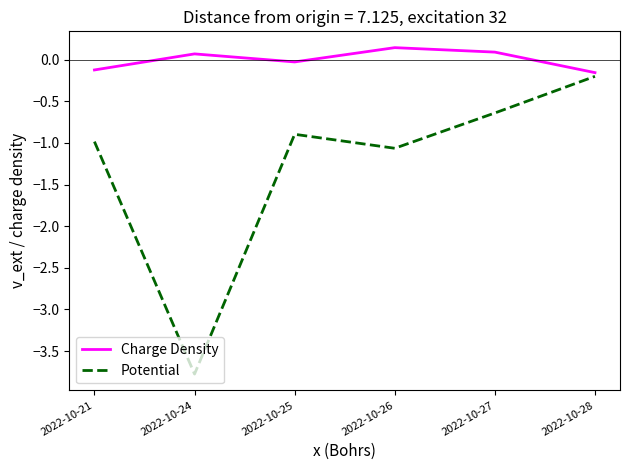

Between 2022-10-21 and 2022-10-24, which series saw the biggest shift?

Potential